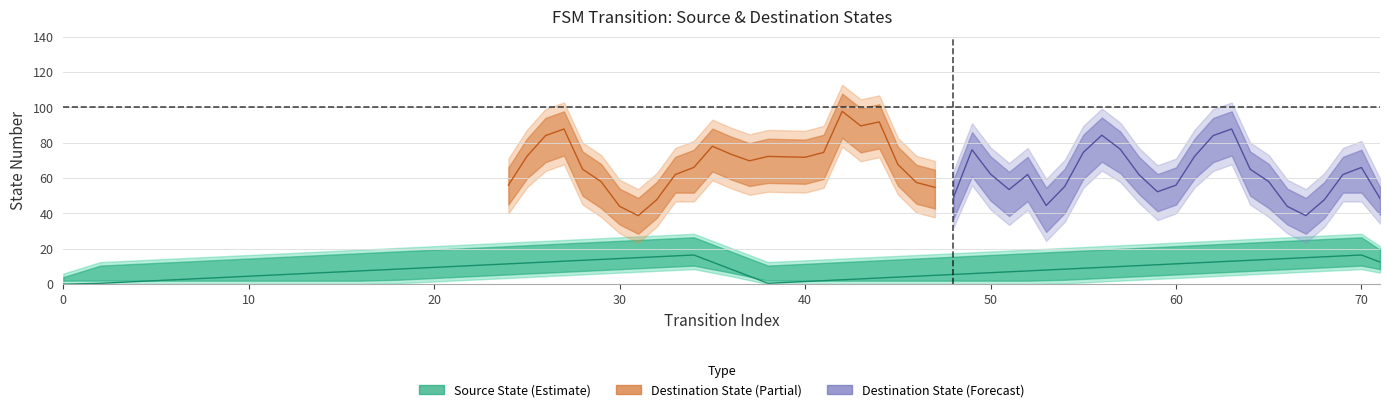

Which series has the largest total across all categories?

destination_state